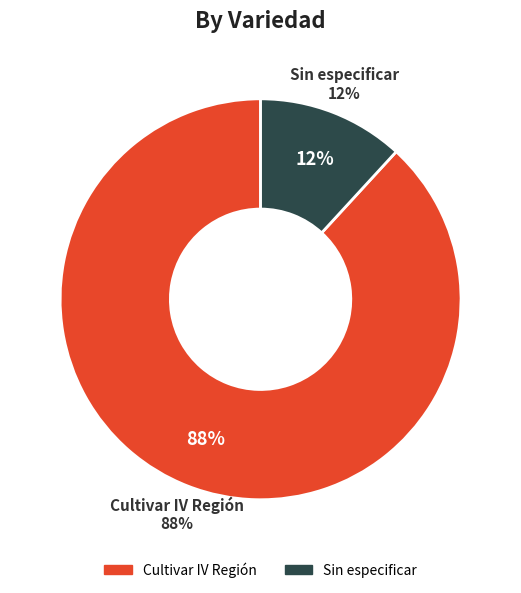

Which has a higher value, Sin especificar or Cultivar IV Región?

Cultivar IV Región